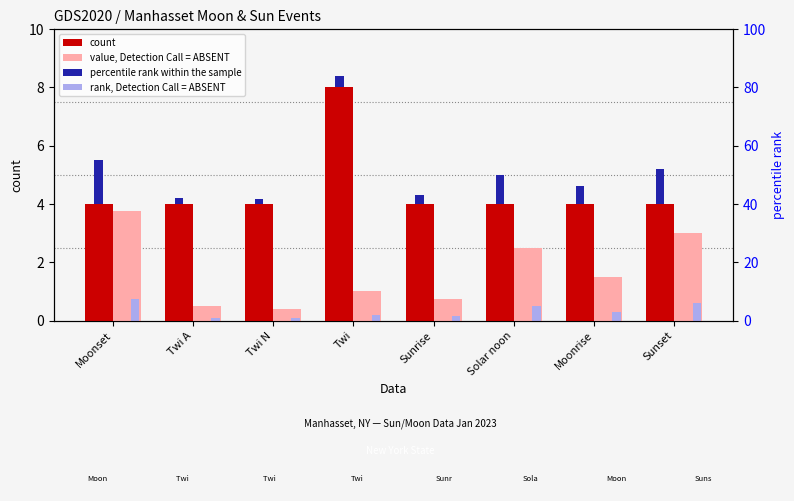

What is the sum of the rank, Detection Call = ABSENT values at Moonset and Twi?

0.9